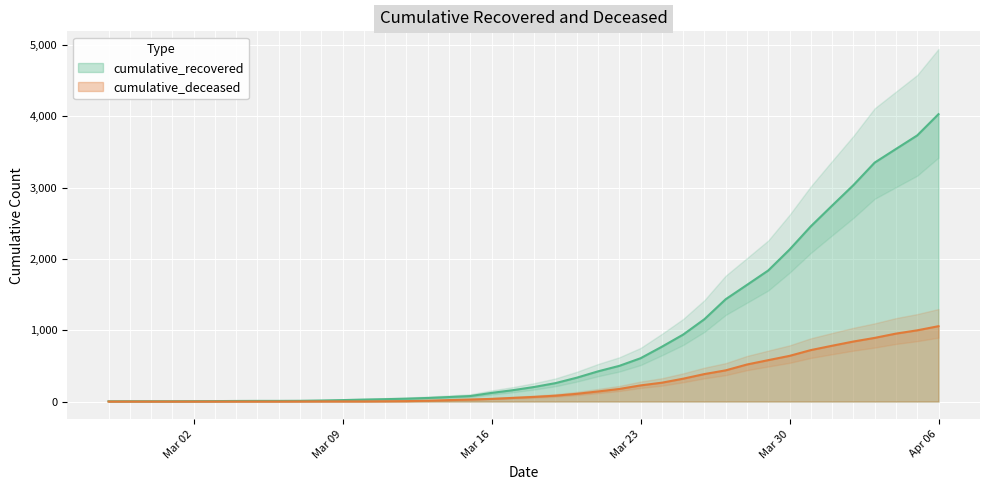

Read the cumulative_deceased value at 2020-03-25.

320